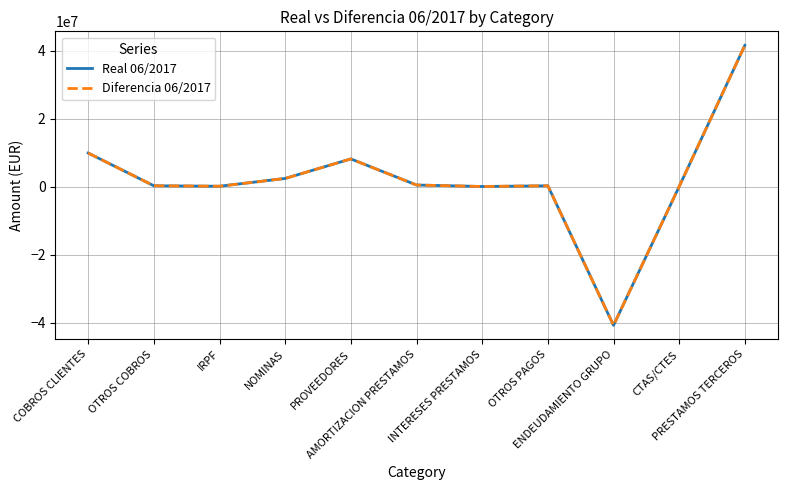

Does the chart have visible grid lines?

Yes